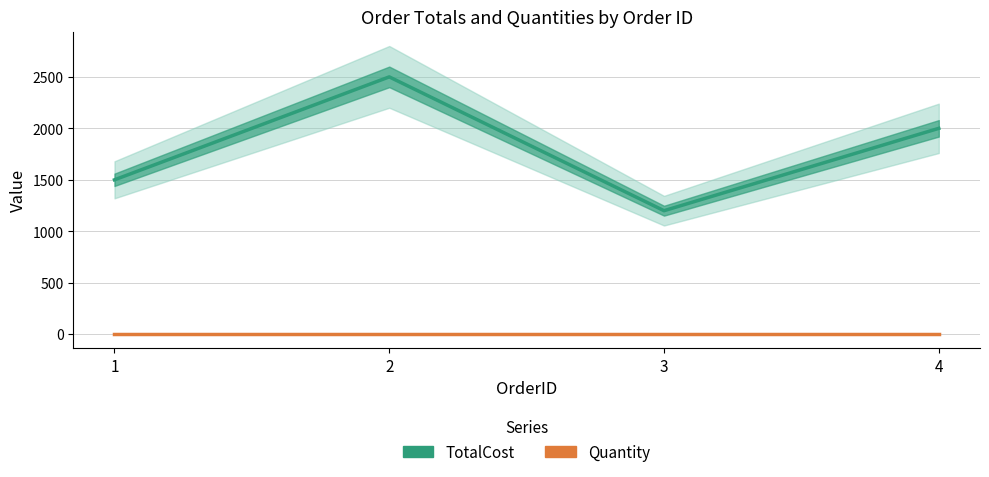

True or false: Quantity has a value of 2 at 1.

True